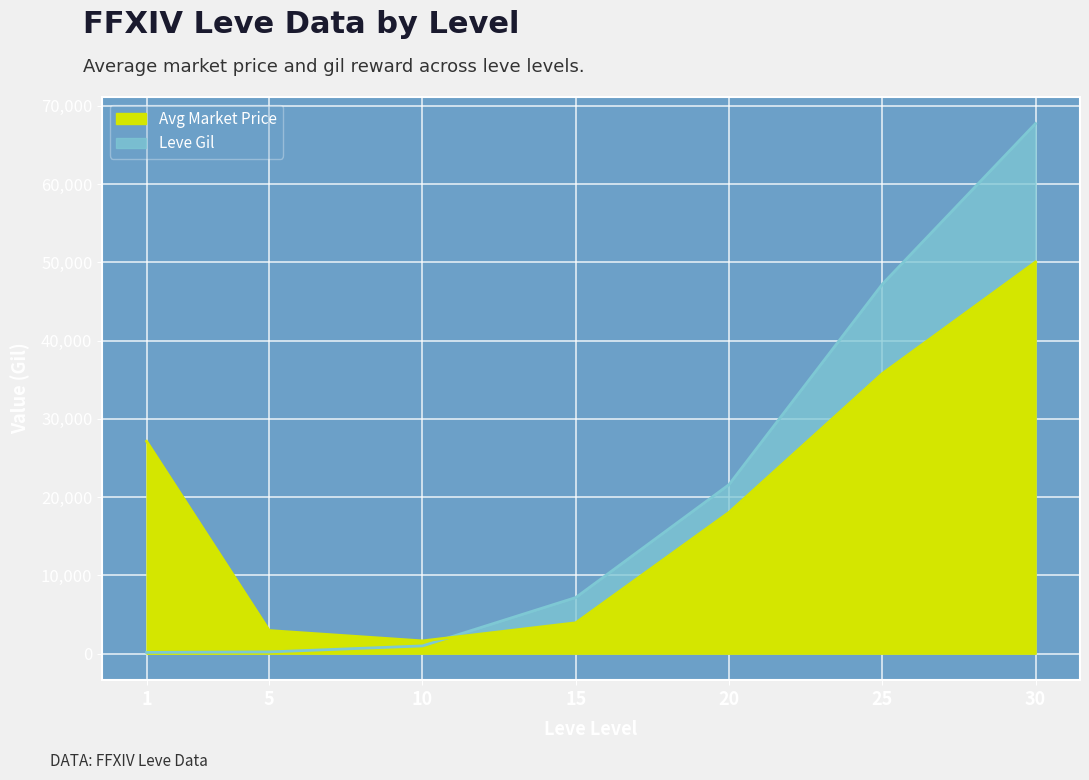

How many intersections are there between Leve Gil and Avg Market Price?

1